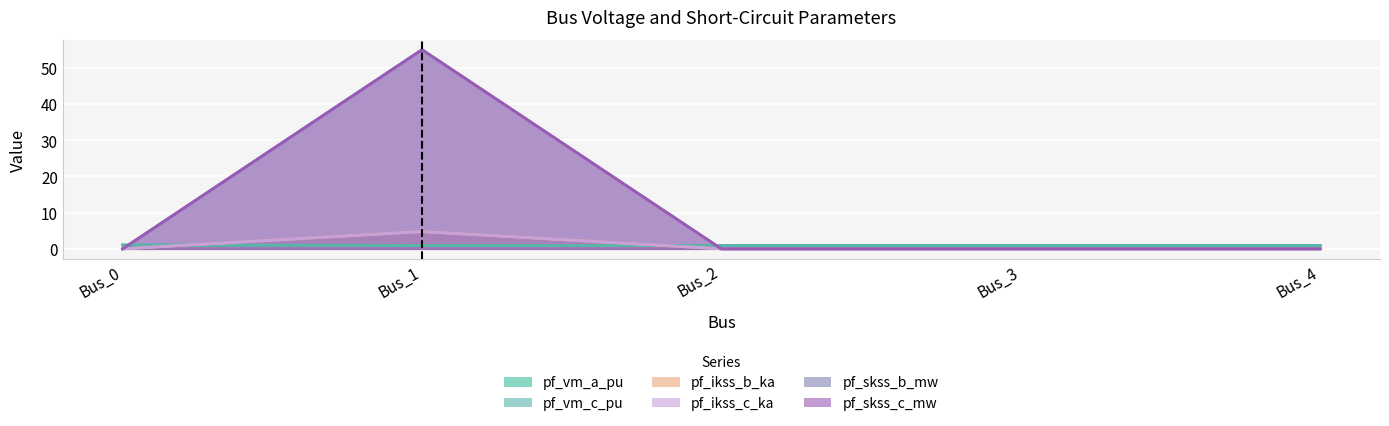

Rank the series by their maximum value, from highest to lowest.

pf_skss_b_mw, pf_skss_c_mw, pf_ikss_b_ka, pf_ikss_c_ka, pf_vm_a_pu, pf_vm_c_pu